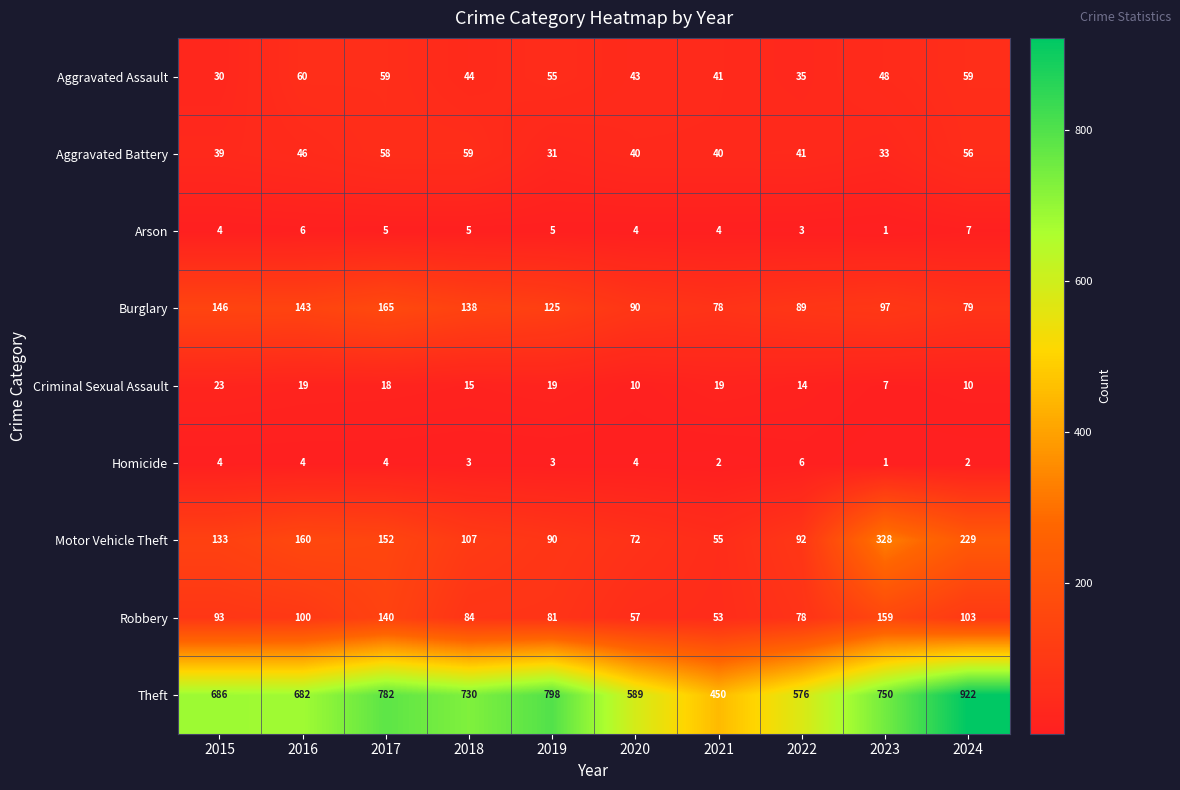

What is the approximate value of Motor Vehicle Theft at 2021, to the nearest 5?

55